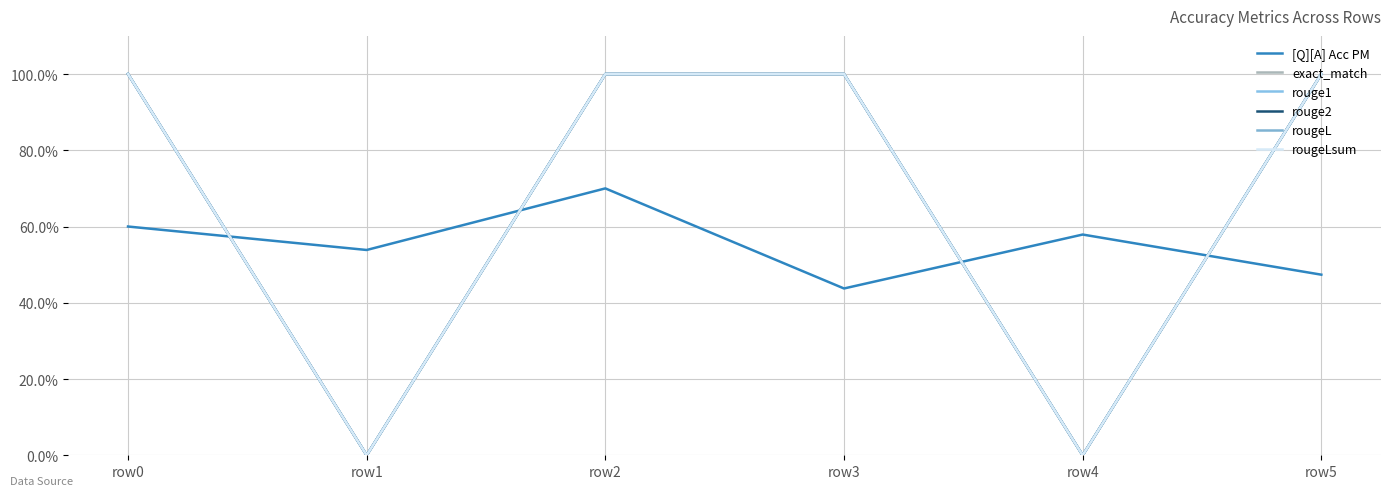

True or false: exact_match has more than 1 points higher than both neighbors.

False